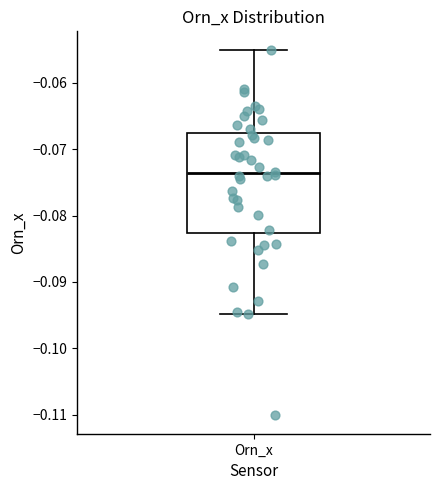

Transcribe this box plot: give where the median line is, the range the box spans, and where the two whiskers end, as read against the y-axis. The values are not printed on the chart, so give them approximately, as read against the axis.

median -0.074, box -0.083 to -0.068, whiskers -0.095 to -0.055